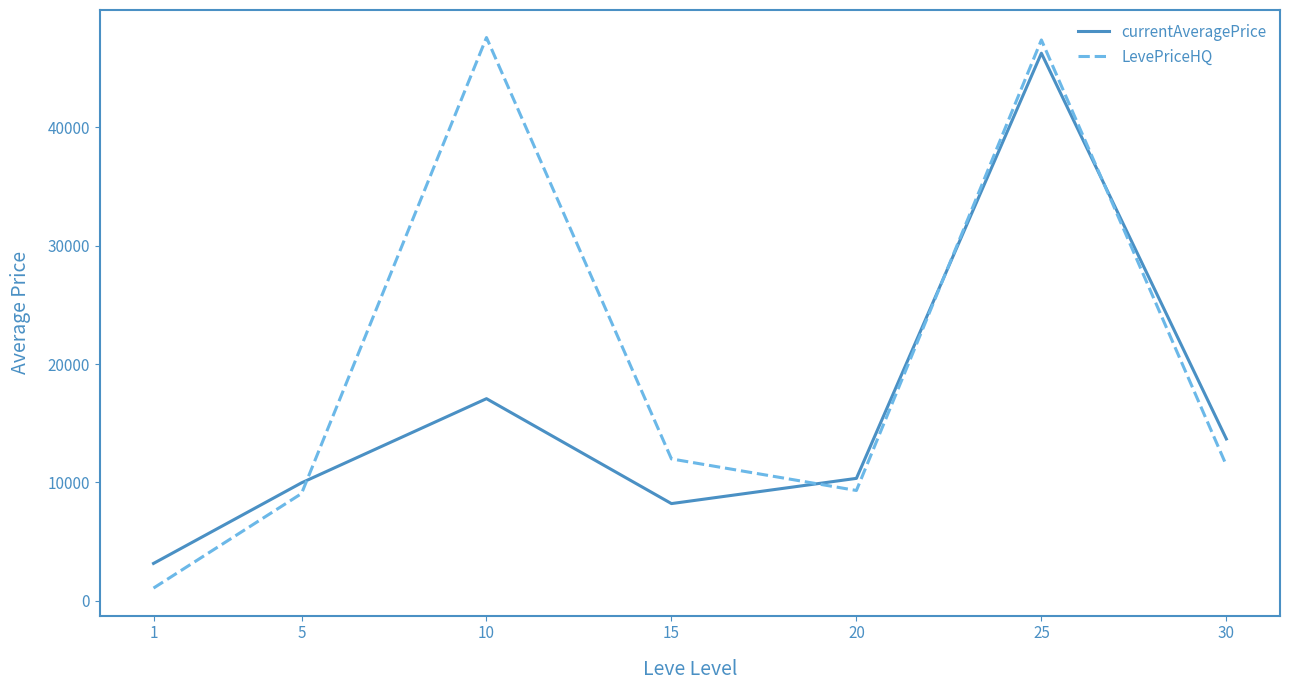

True or false: LevePriceHQ and currentAveragePrice cross at least once.

True